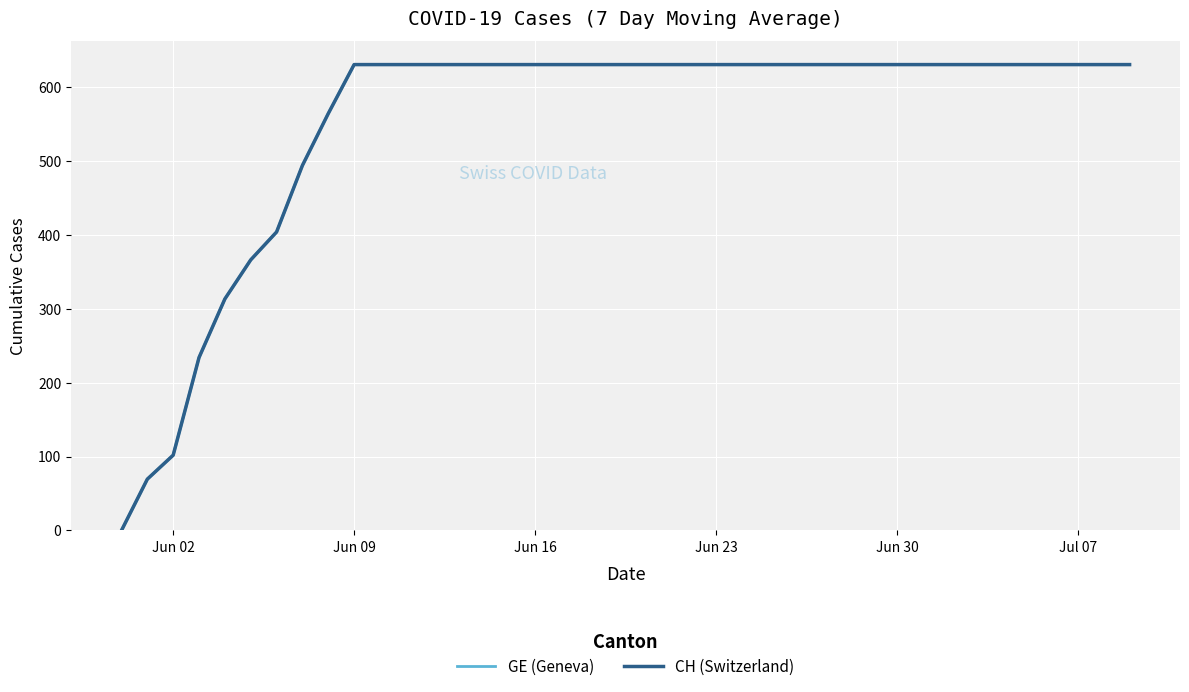

Is this an area chart (filled region under the line)?

No